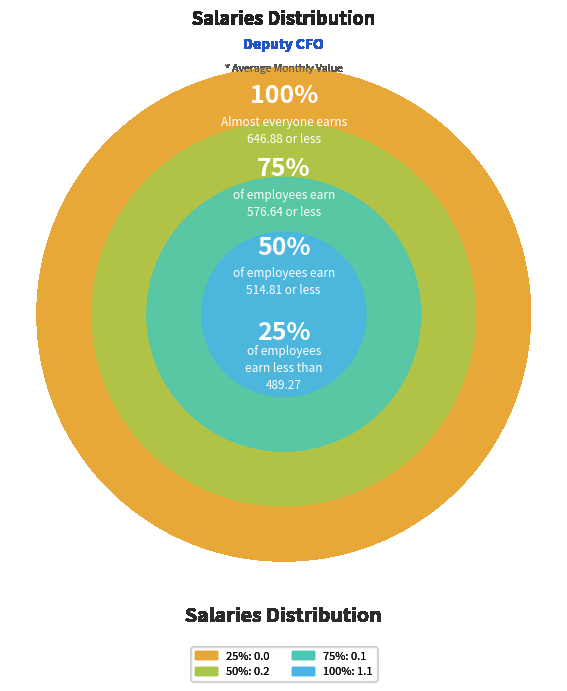

To the nearest percent, what is the combined percentage of 1.1 and 0.0?

51%